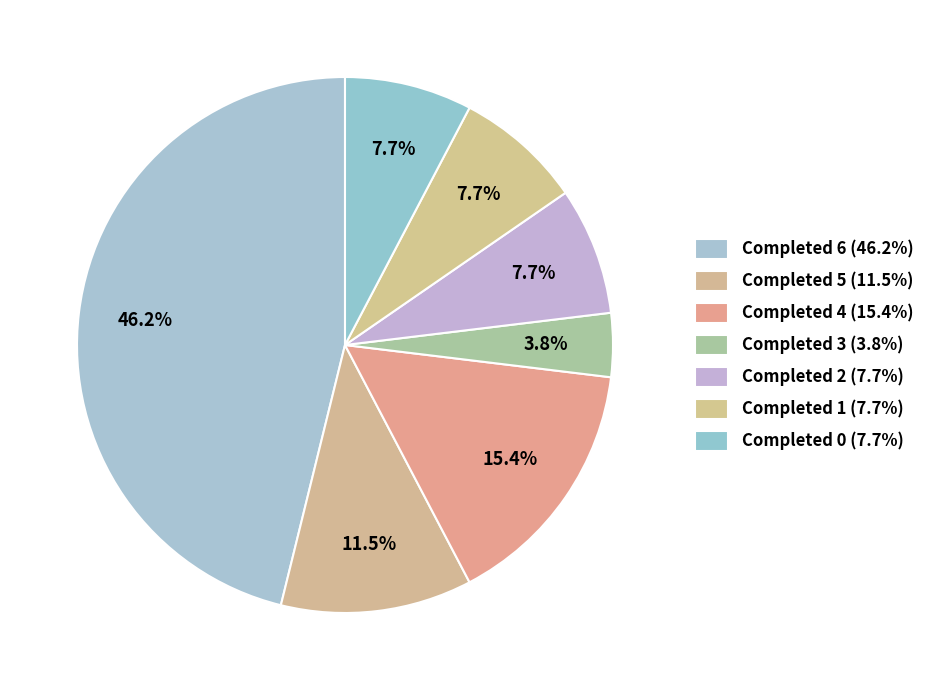

Does Completed 1 account for over 50% of the chart?

No